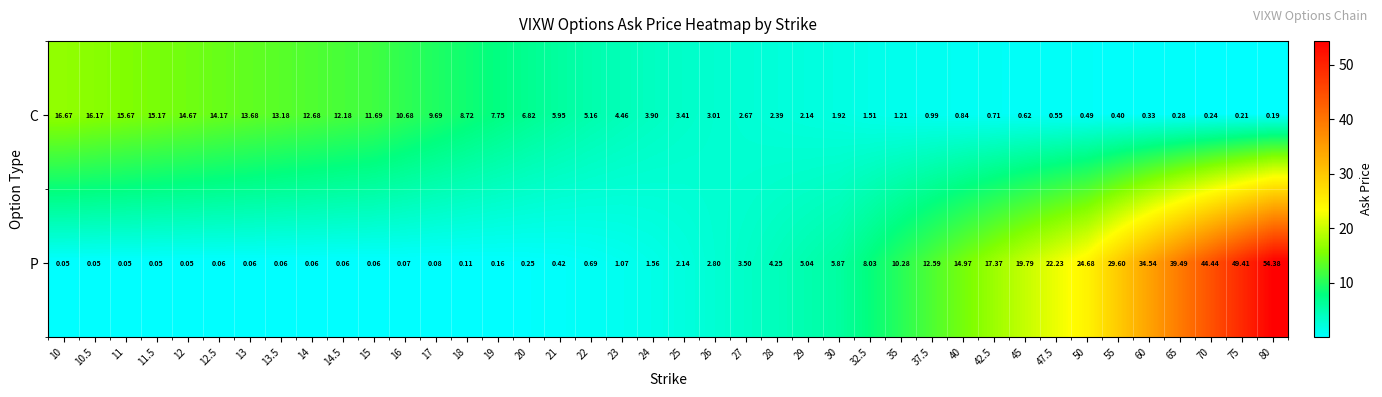

Rank the series by their maximum value, from highest to lowest.

P, C